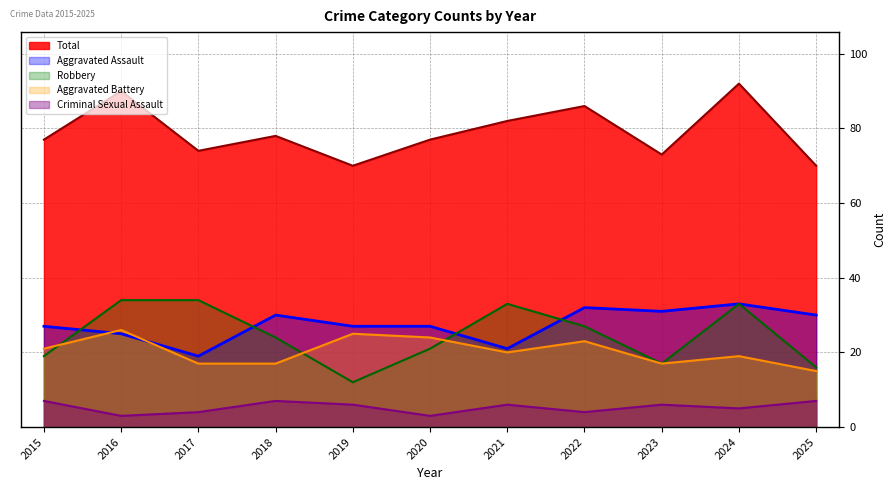

At which label does Robbery first exceed 24?

2016